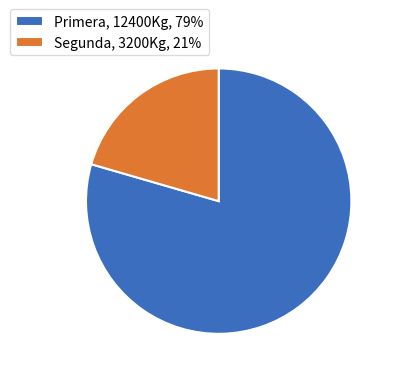

How many slices are in this pie chart?

2